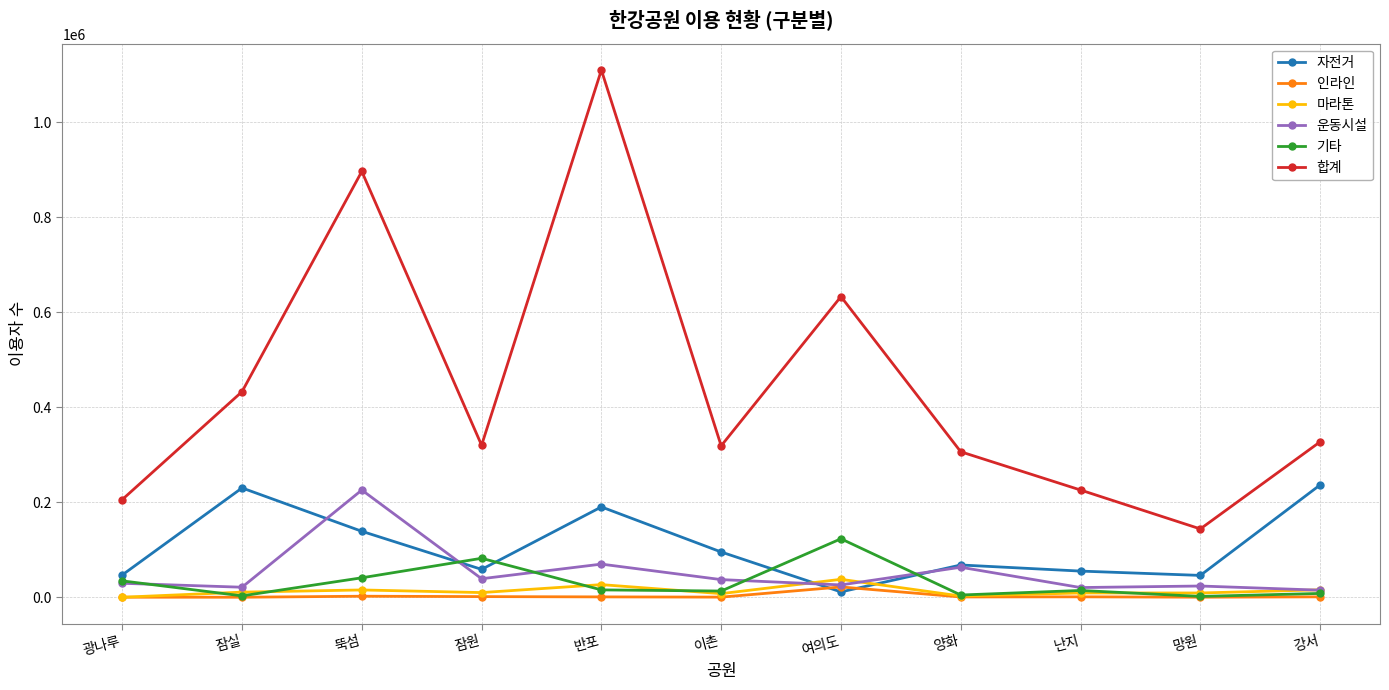

Is it true that 기타 equals 13081 at 이촌?

True